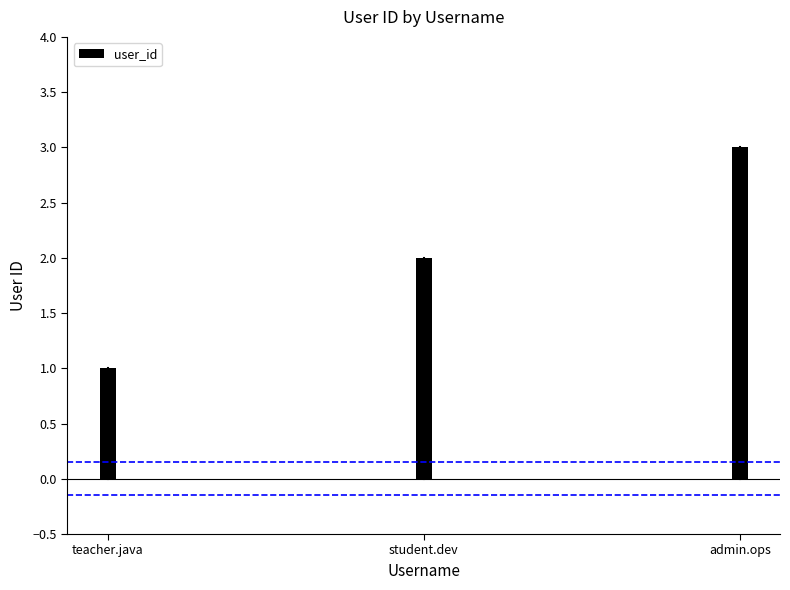

Where does the data first go above 2?

admin.ops